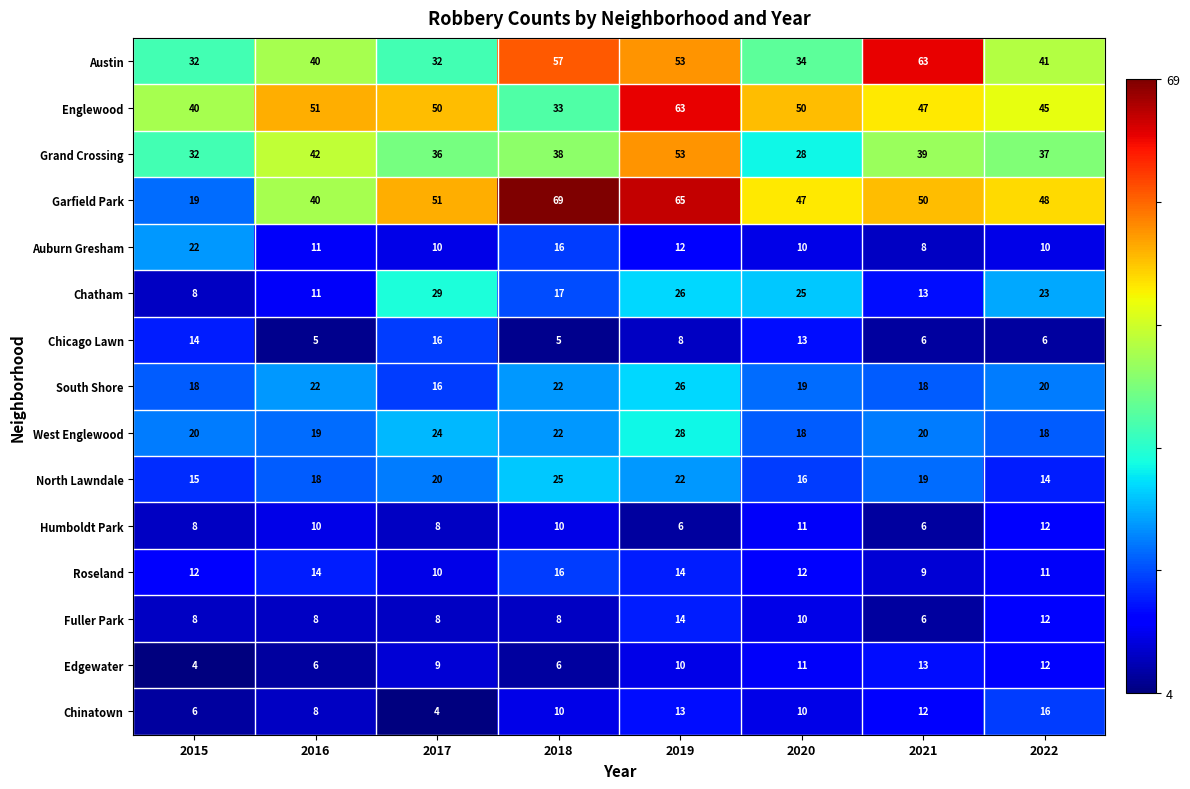

What is the difference between the Garfield Park values at 2020 and 2017?

4